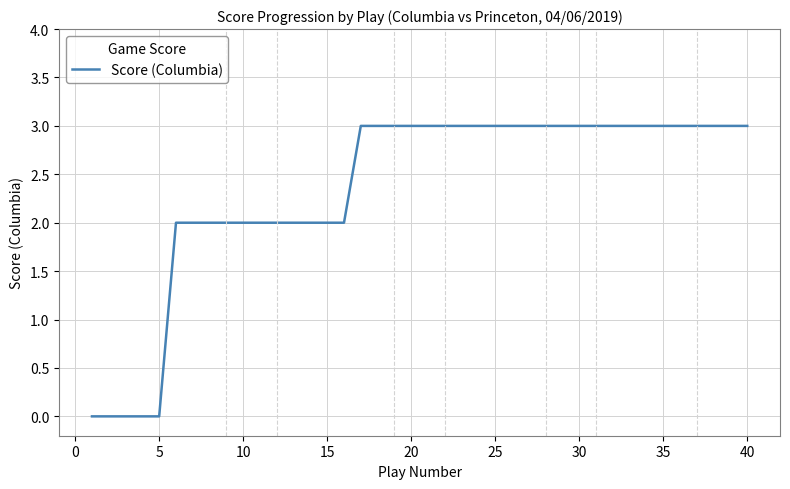

What is the maximum value shown in the chart?

3